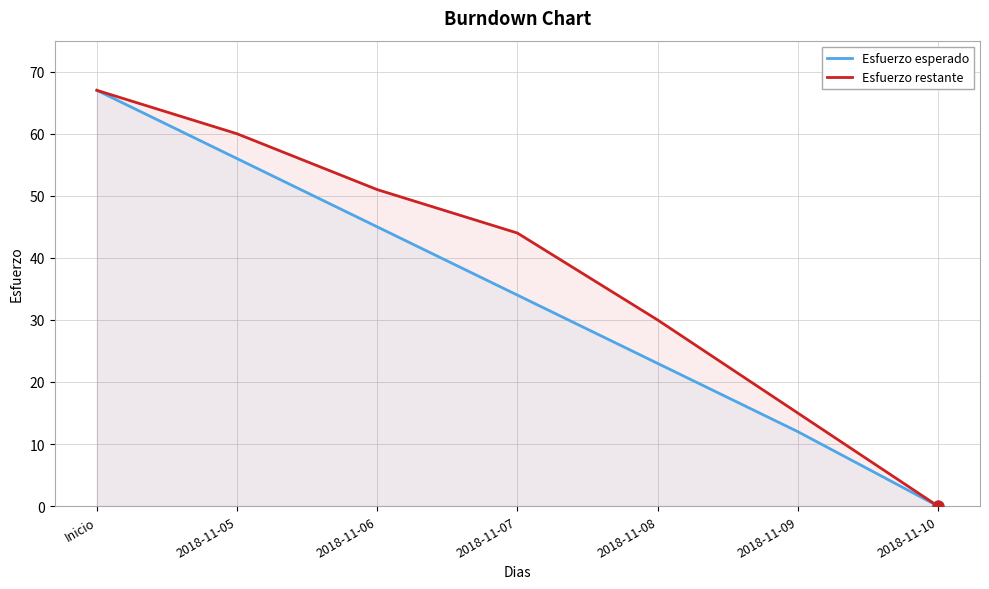

Which series contains the lowest Y value?

Esfuerzo esperado